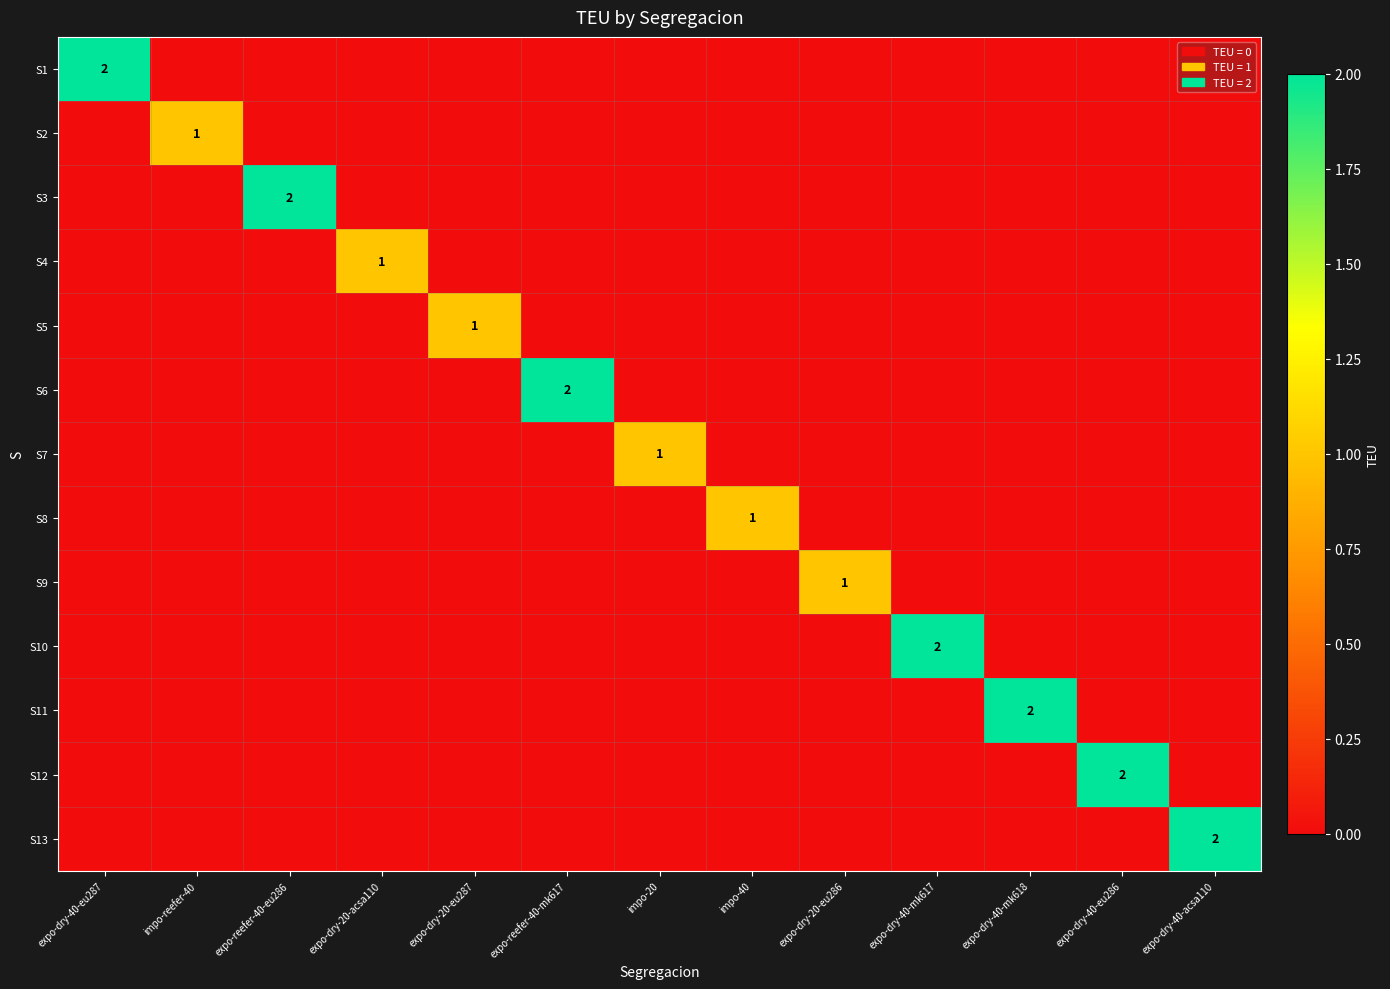

Which series has the widest spread of values?

S1